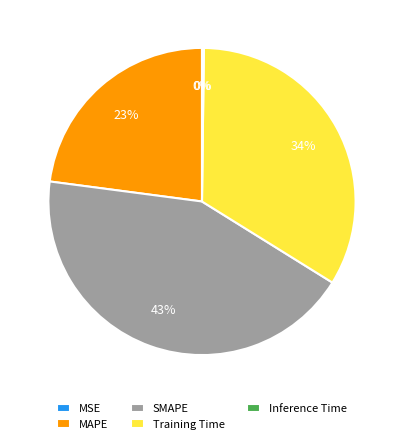

Is it true that SMAPE is 55% of the pie?

False